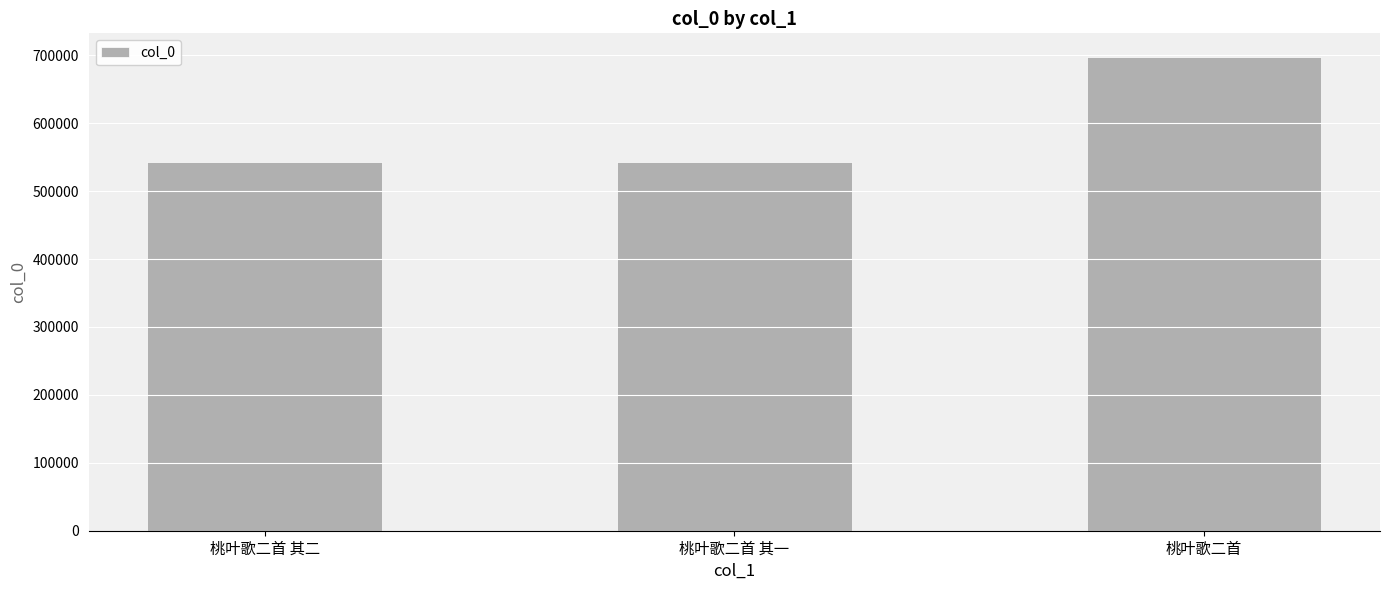

Which label corresponds to the largest value in the chart?

桃叶歌二首